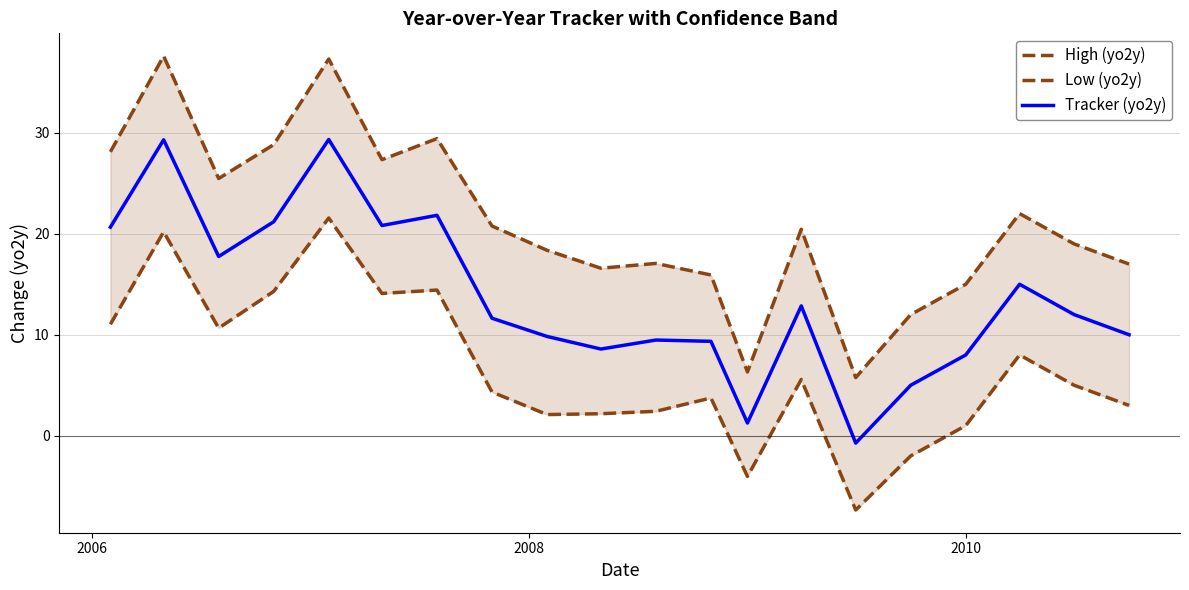

What are all the series names shown in the legend?

High (yo2y), Low (yo2y), Tracker (yo2y)